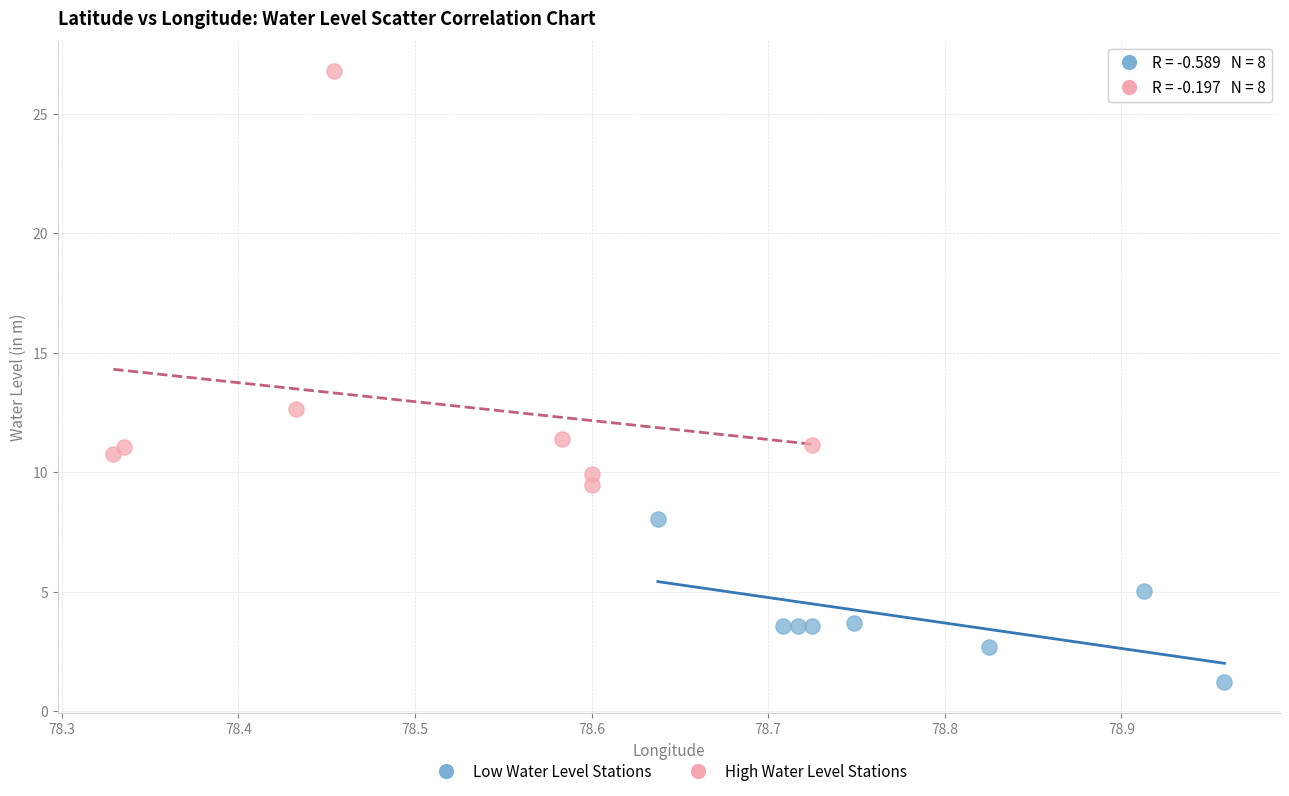

Which series reaches the minimum Y coordinate?

Low Water Level Stations